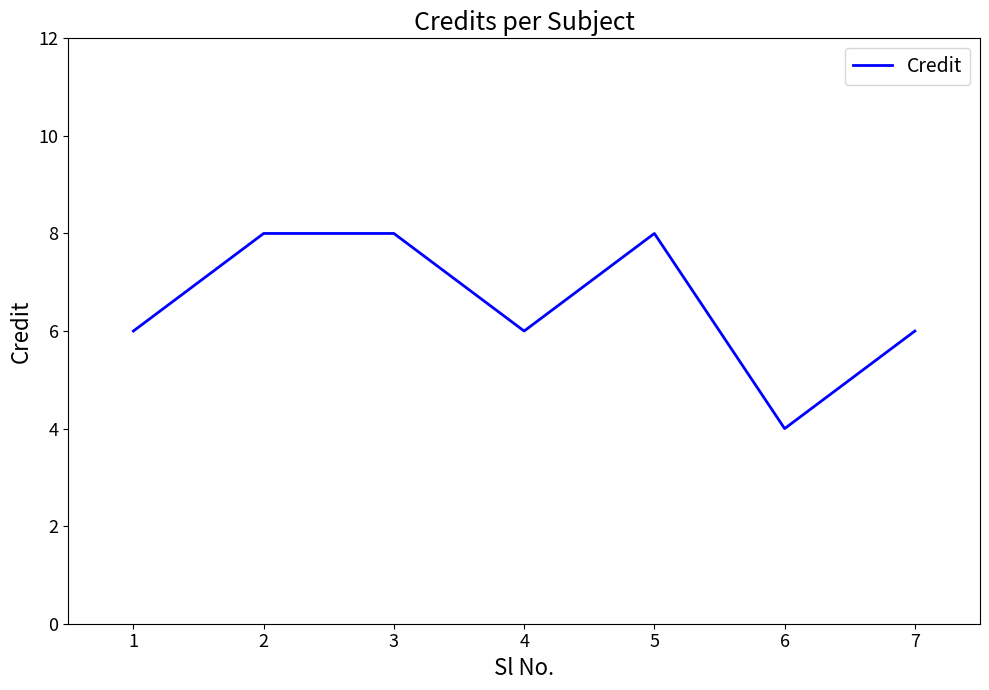

The chart shows a value of 5 at 2. True or false?

False